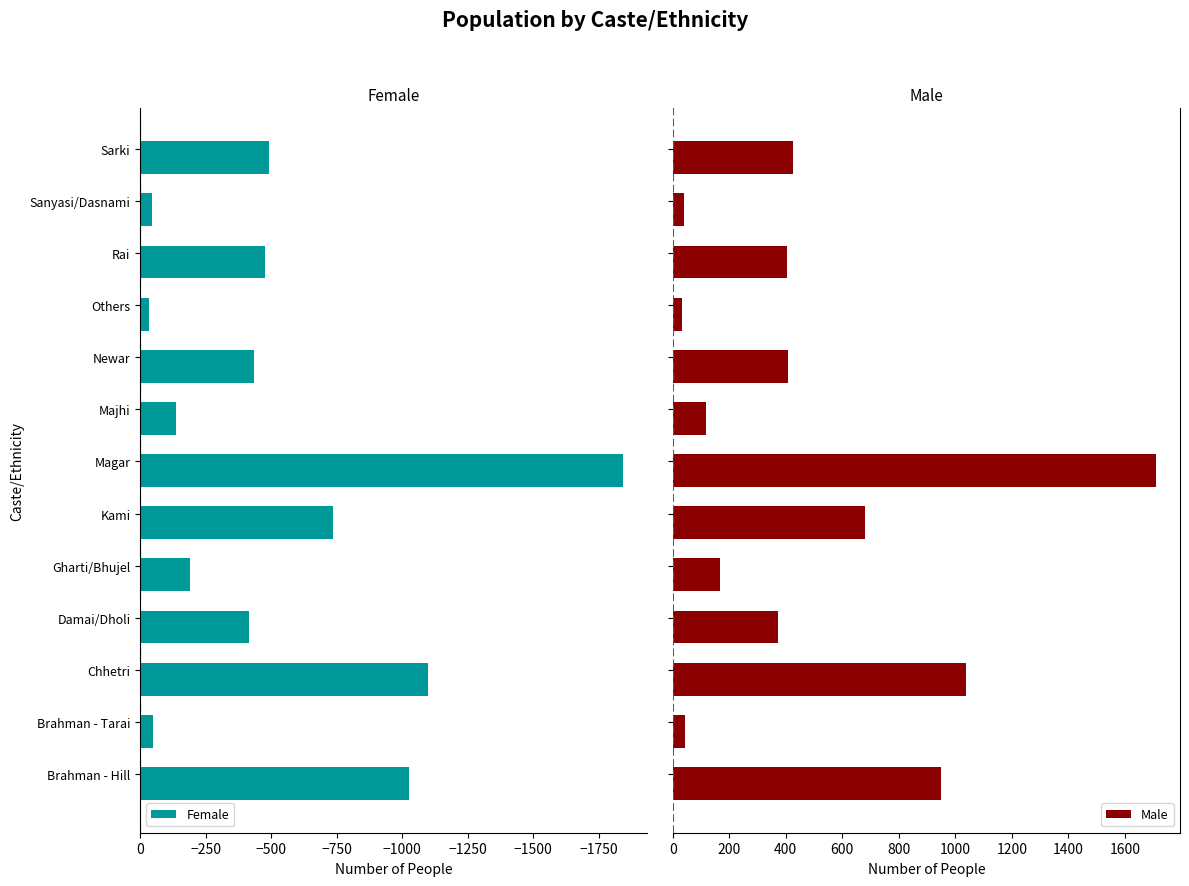

At which label does Female reach its minimum?

Magar